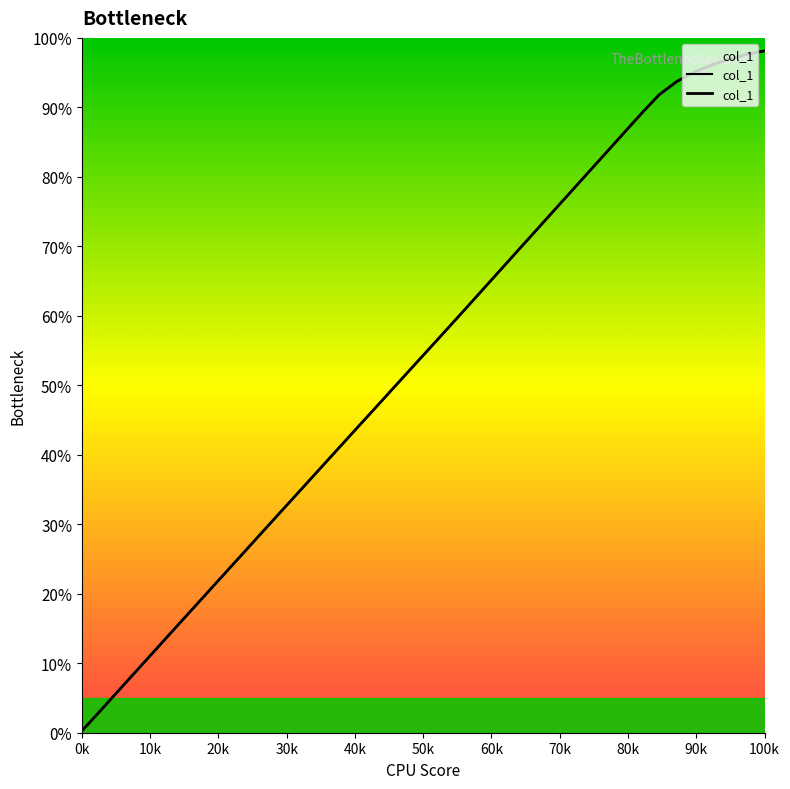

What is the value of the 15th point from the left?

3.9